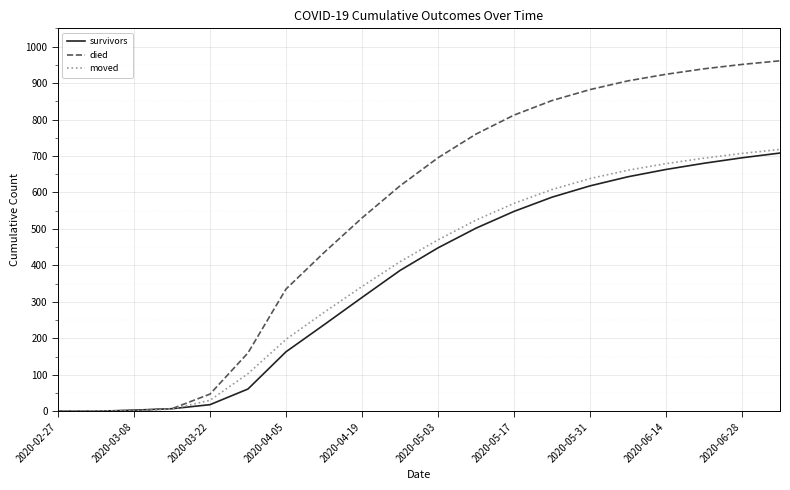

Which series has the widest spread of values?

died